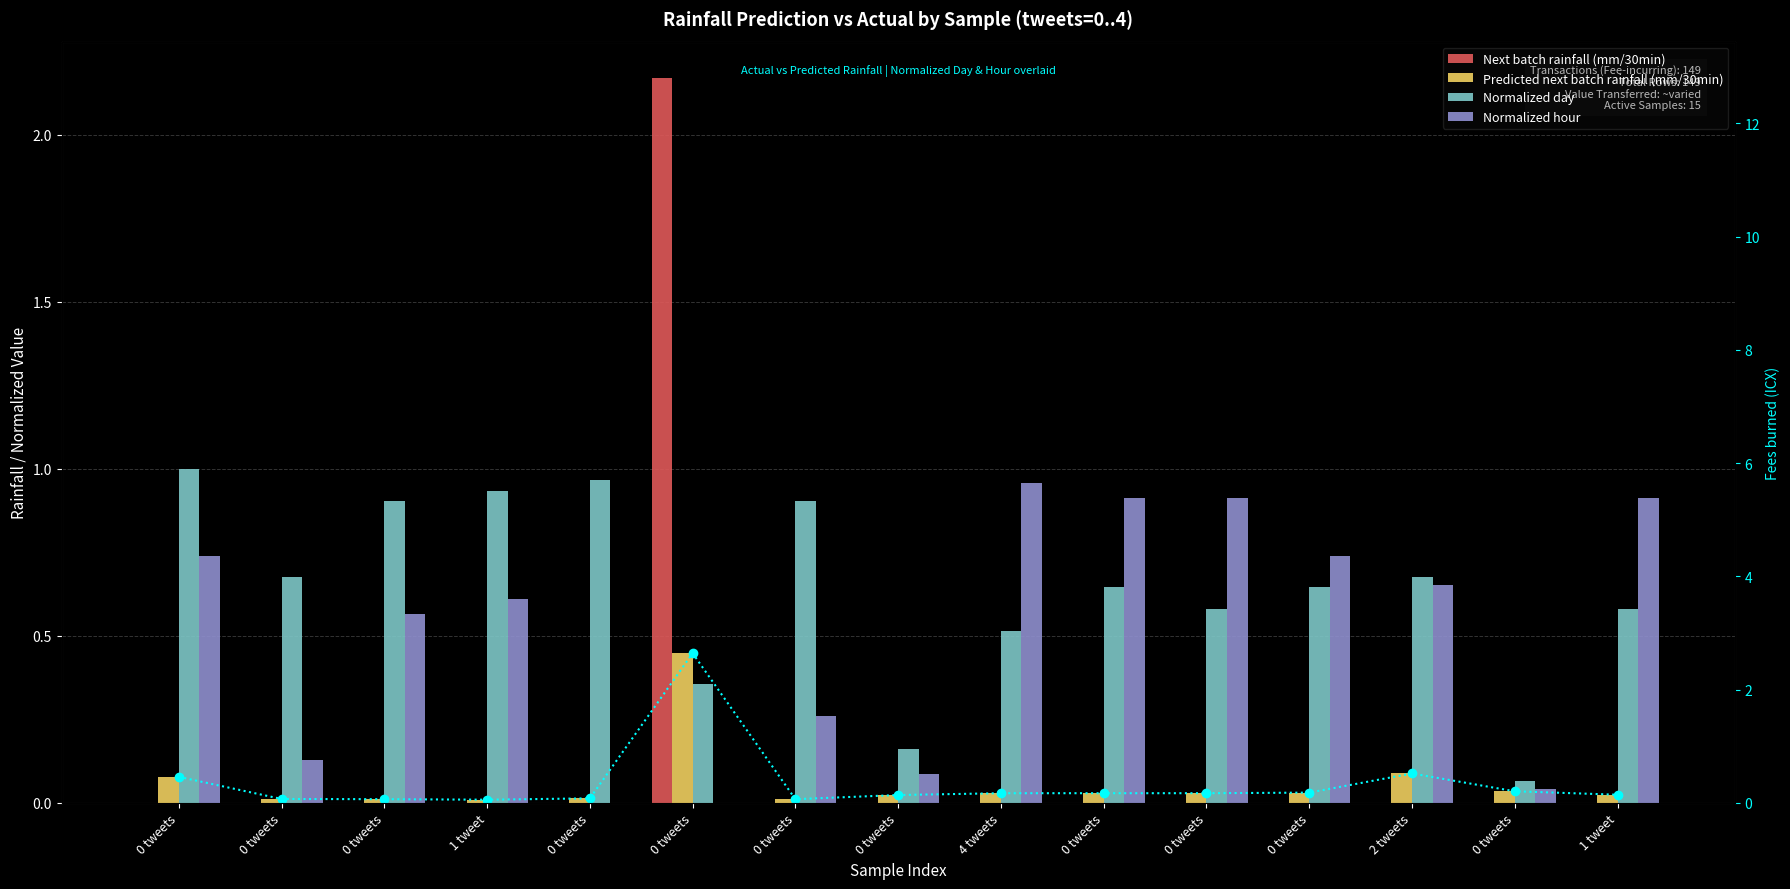

Is it true that Predicted next batch rainfall (mm/30min) equals 0.0 at 0 tweets?

True